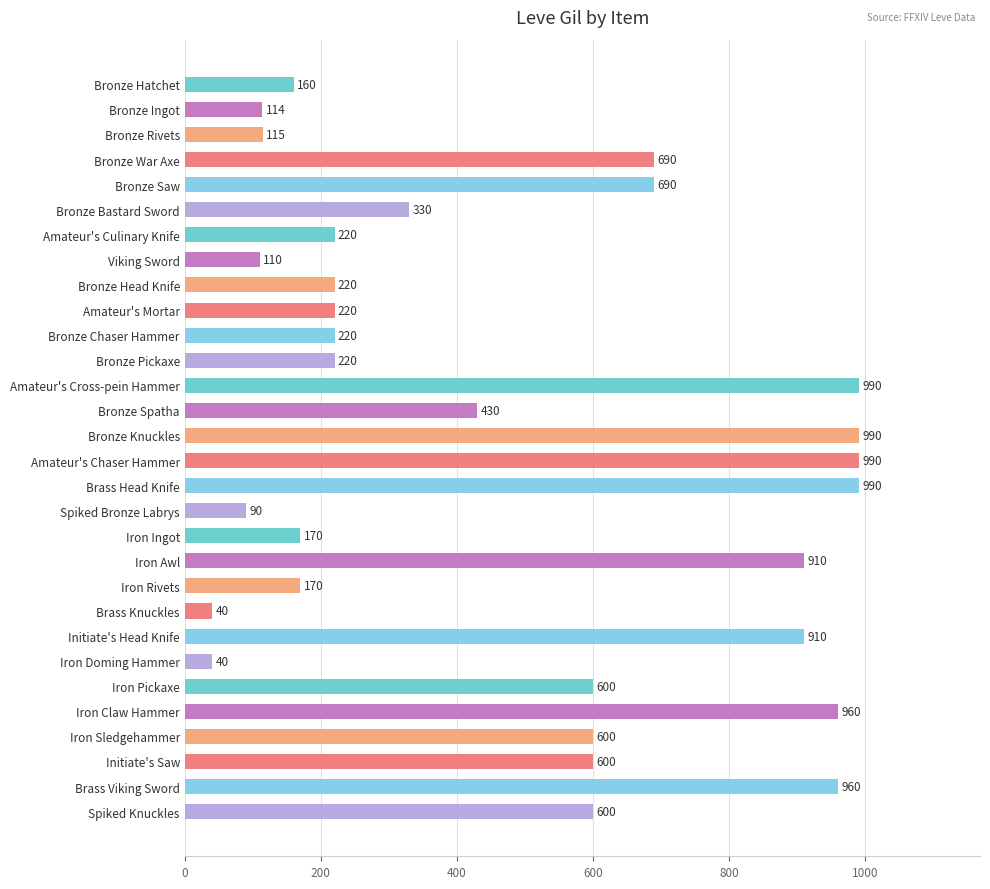

How many data points does each series have?

30